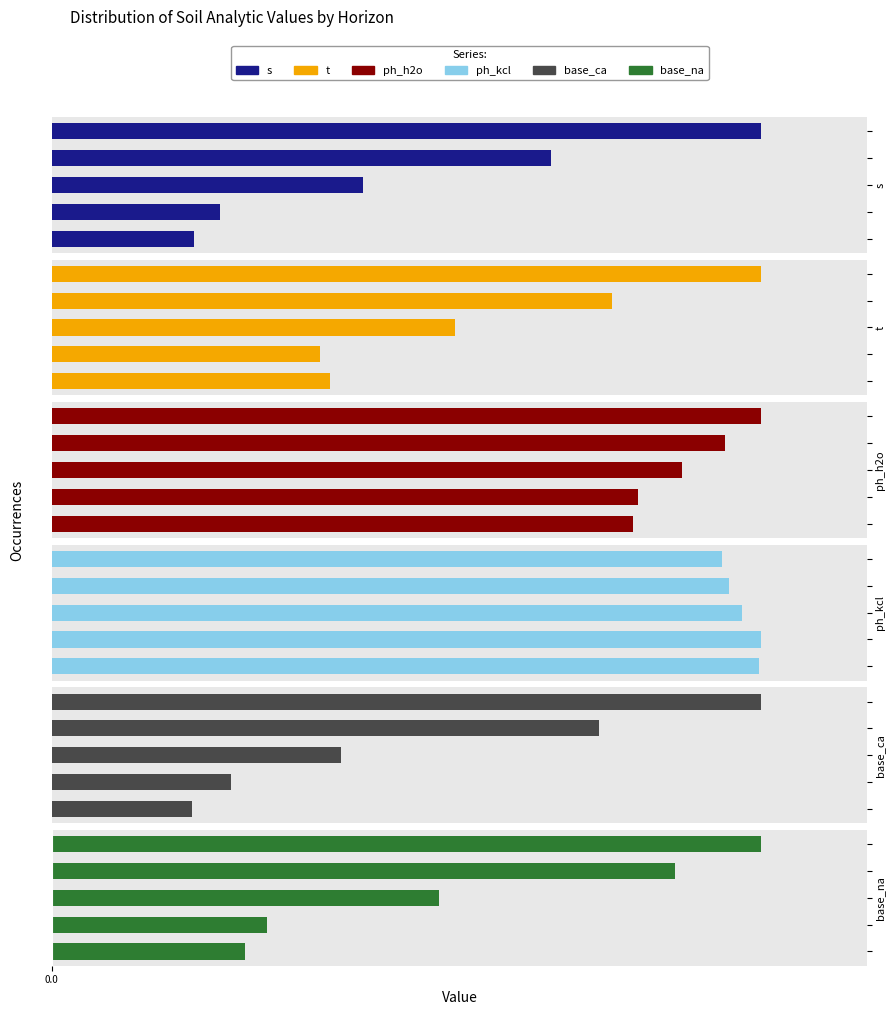

Between 4 and 2, which is larger?

4